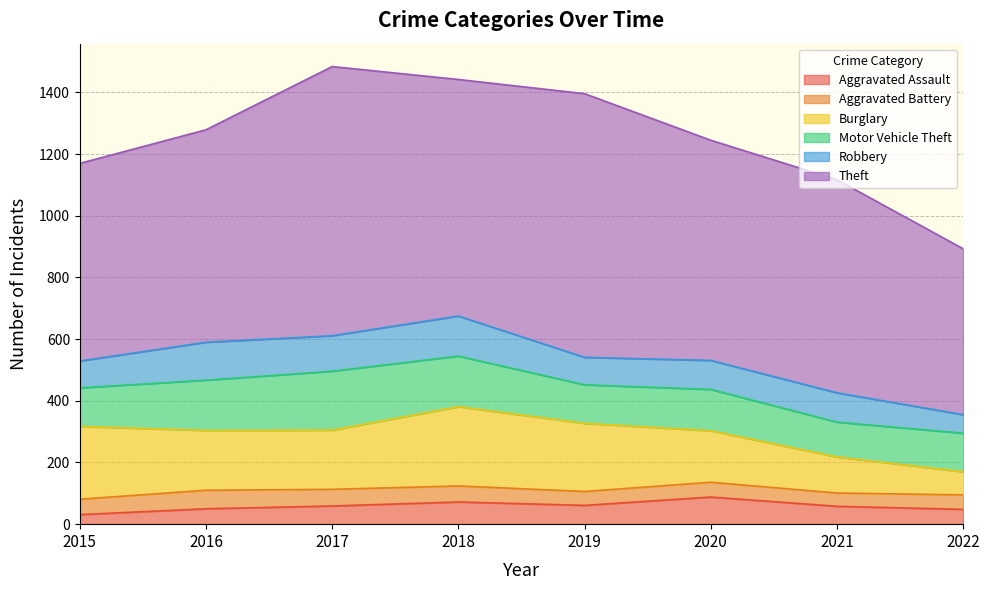

True or false: Aggravated Assault has more than 0 interior local peaks.

True